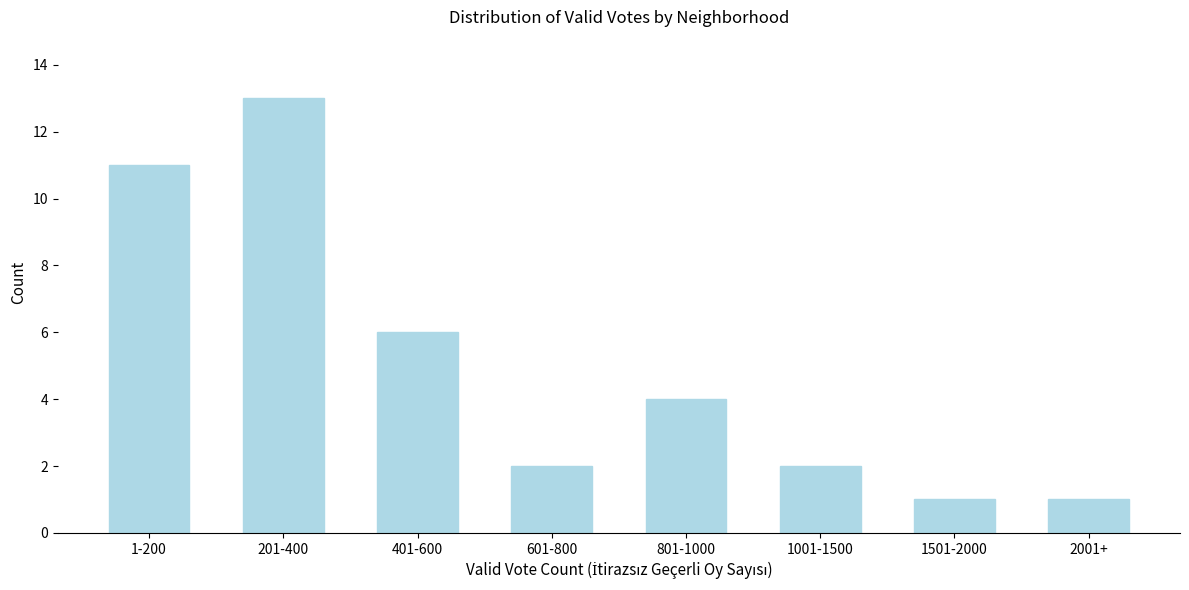

Reading right to left, what are all the values shown in this chart?

1	1	2	4	2	6	13	11